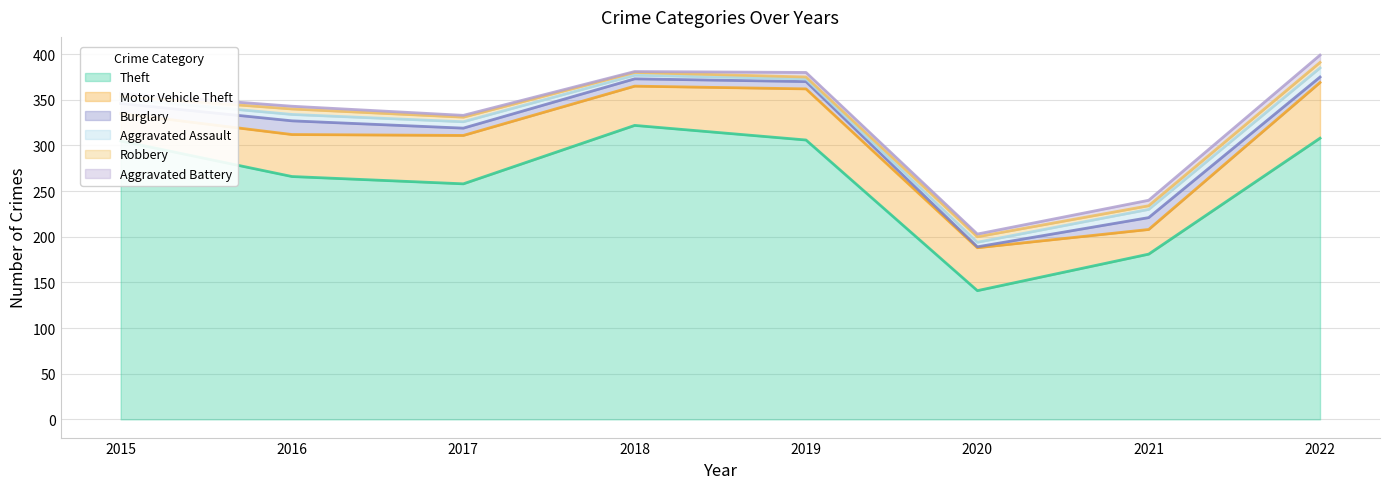

Between 2022 and 2018, which is larger?

2018